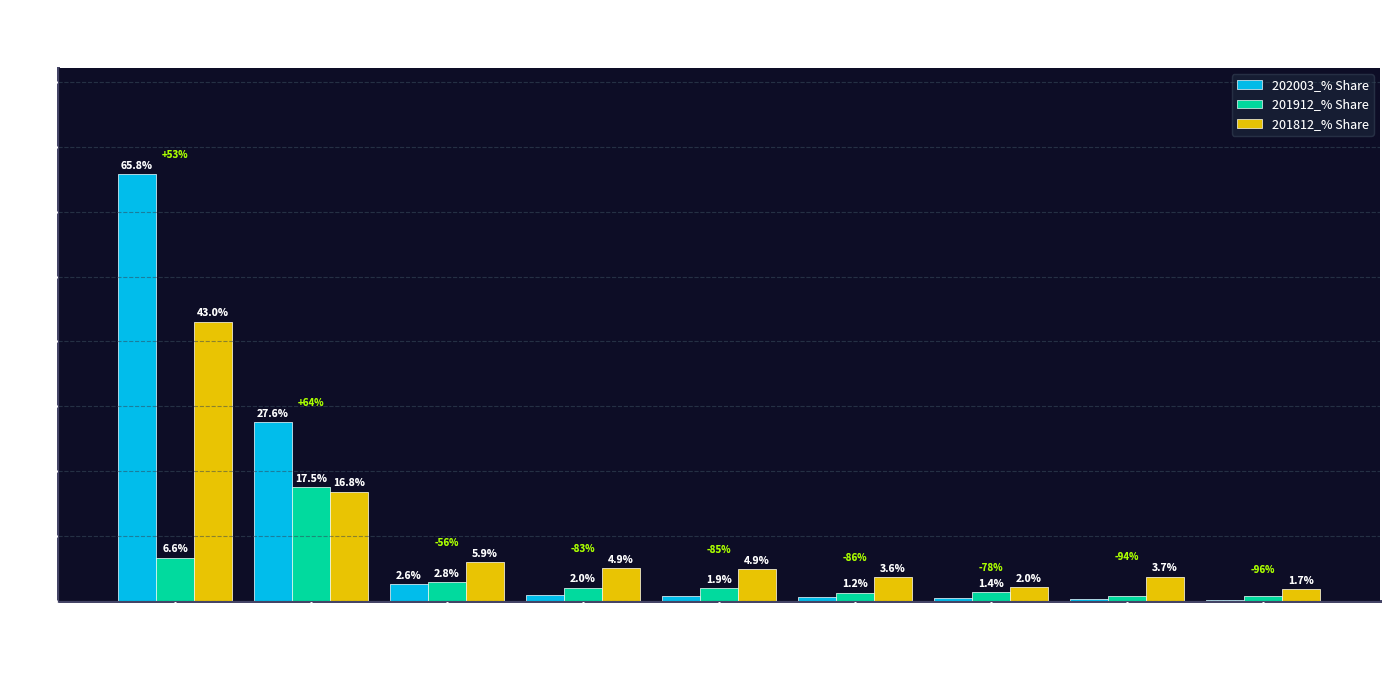

Which series changed the most between JAPAN and CANADA?

201812_% Share